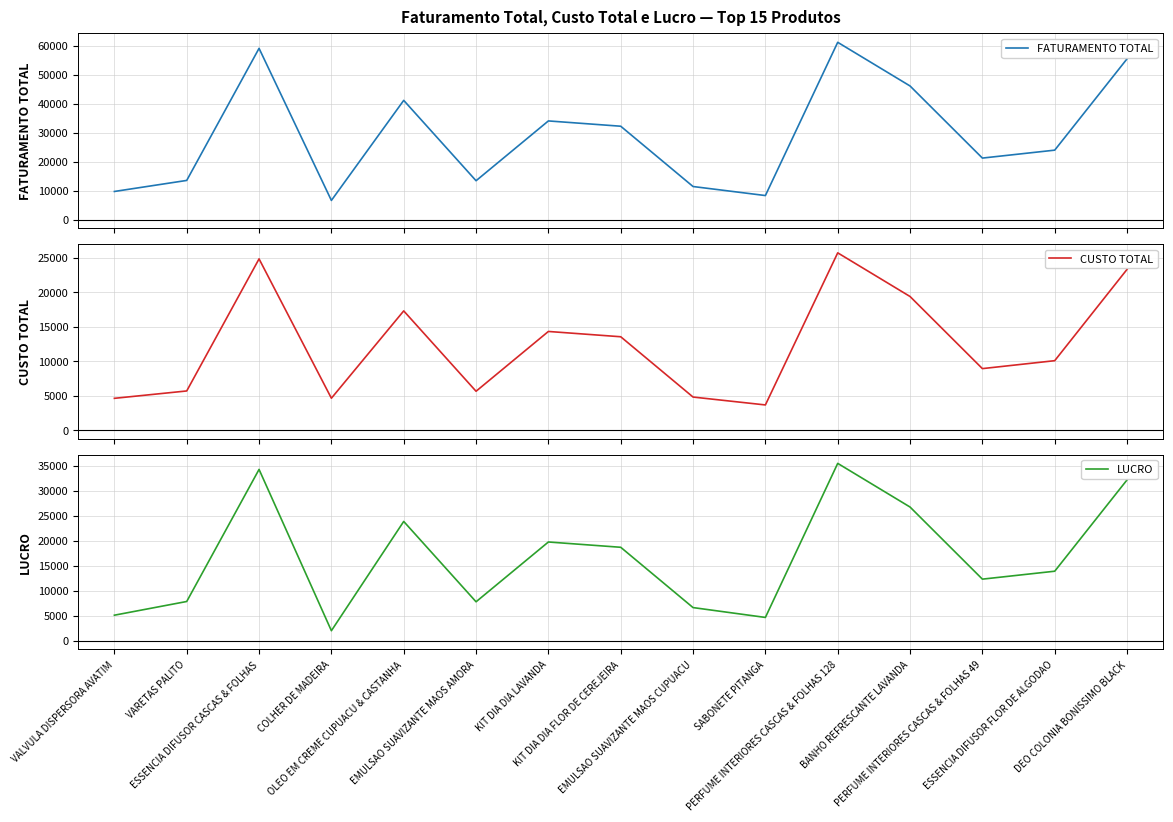

Reading left to right, what are all the values shown in this chart?

FATURAMENTO TOTAL: VALVULA DISPERSORA AVATIM=9688.0	VARETAS PALITO=13500.0	ESSENCIA DIFUSOR CASCAS & FOLHAS=59102.0	COLHER DE MADEIRA=6594.0	OLEO EM CREME CUPUACU & CASTANHA=41139.0	EMULSAO SUAVIZANTE MAOS AMORA=13398.0	KIT DIA DIA LAVANDA=34043.0	KIT DIA DIA FLOR DE CEREJEIRA=32214.0	EMULSAO SUAVIZANTE MAOS CUPUACU=11396.0	SABONETE PITANGA=8279.0	PERFUME INTERIORES CASCAS & FOLHAS 128=61184.0	BANHO REFRESCANTE LAVANDA=46110.0	PERFUME INTERIORES CASCAS & FOLHAS 49=21217.0	ESSENCIA DIFUSOR FLOR DE ALGODAO=23954.0	DEO COLONIA BONISSIMO BLACK=55485.0
CUSTO TOTAL: VALVULA DISPERSORA AVATIM=4601.8	VARETAS PALITO=5670.0	ESSENCIA DIFUSOR CASCAS & FOLHAS=24822.8	COLHER DE MADEIRA=4615.8	OLEO EM CREME CUPUACU & CASTANHA=17278.4	EMULSAO SUAVIZANTE MAOS AMORA=5627.2	KIT DIA DIA LAVANDA=14298.1	KIT DIA DIA FLOR DE CEREJEIRA=13529.9	EMULSAO SUAVIZANTE MAOS CUPUACU=4786.3	SABONETE PITANGA=3642.8	PERFUME INTERIORES CASCAS & FOLHAS 128=25697.3	BANHO REFRESCANTE LAVANDA=19366.2	PERFUME INTERIORES CASCAS & FOLHAS 49=8911.1	ESSENCIA DIFUSOR FLOR DE ALGODAO=10060.7	DEO COLONIA BONISSIMO BLACK=23303.7
LUCRO: VALVULA DISPERSORA AVATIM=5086.2	VARETAS PALITO=7830.0	ESSENCIA DIFUSOR CASCAS & FOLHAS=34279.2	COLHER DE MADEIRA=1978.2	OLEO EM CREME CUPUACU & CASTANHA=23860.6	EMULSAO SUAVIZANTE MAOS AMORA=7770.8	KIT DIA DIA LAVANDA=19744.9	KIT DIA DIA FLOR DE CEREJEIRA=18684.1	EMULSAO SUAVIZANTE MAOS CUPUACU=6609.7	SABONETE PITANGA=4636.2	PERFUME INTERIORES CASCAS & FOLHAS 128=35486.7	BANHO REFRESCANTE LAVANDA=26743.8	PERFUME INTERIORES CASCAS & FOLHAS 49=12305.9	ESSENCIA DIFUSOR FLOR DE ALGODAO=13893.3	DEO COLONIA BONISSIMO BLACK=32181.3